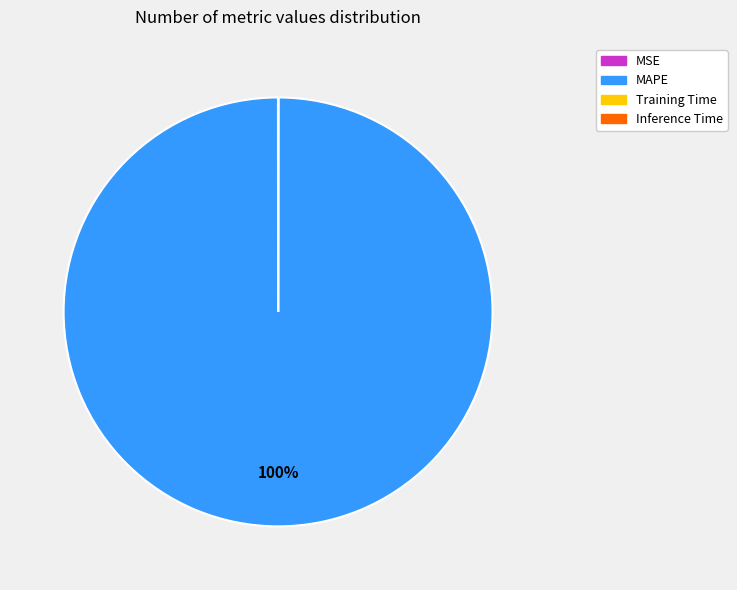

Which category has the biggest portion of the pie?

MAPE